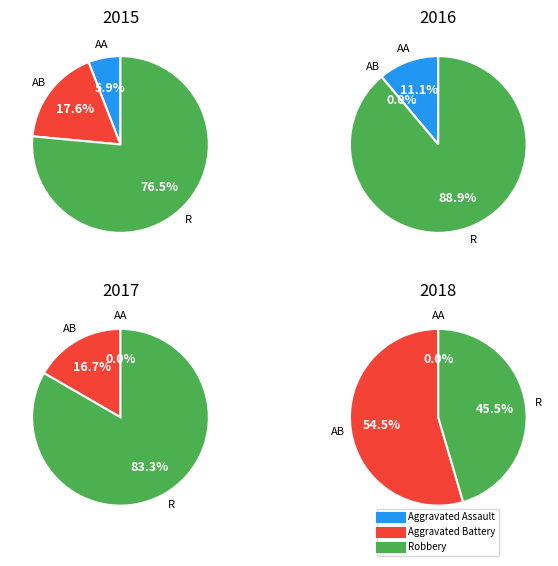

What portion of the pie excludes Aggravated Battery?

82.4%